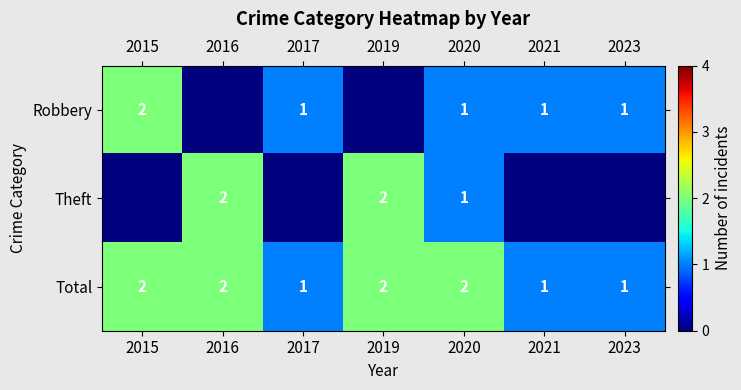

Is it true that Robbery equals 1 at 2017?

True